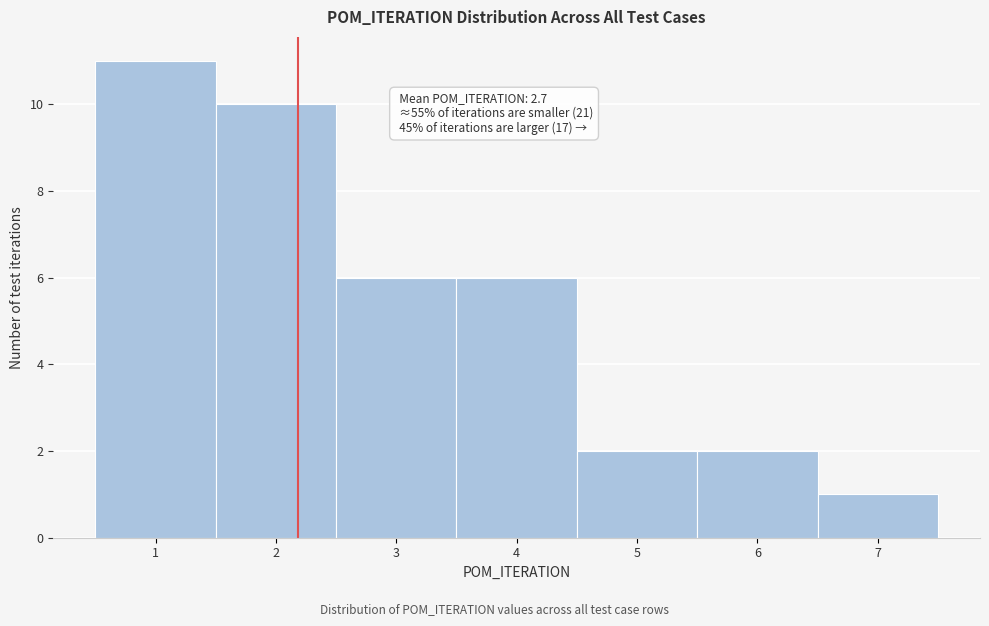

Over which range of the x-axis is the bar tallest?

0.5 to 1.5